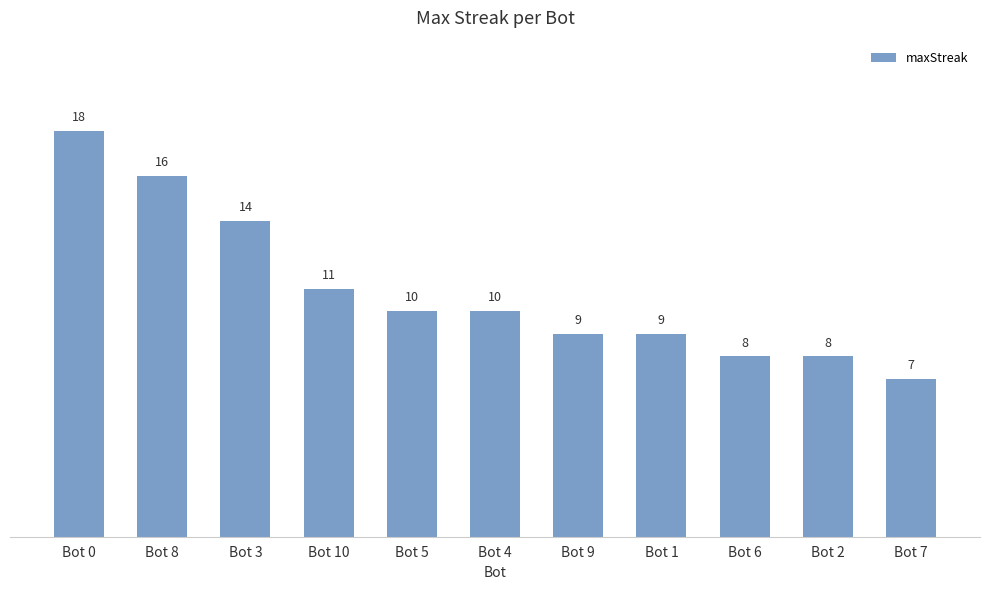

Reading left to right, transcribe all the data shown in this chart.

18	16	14	11	10	10	9	9	8	8	7